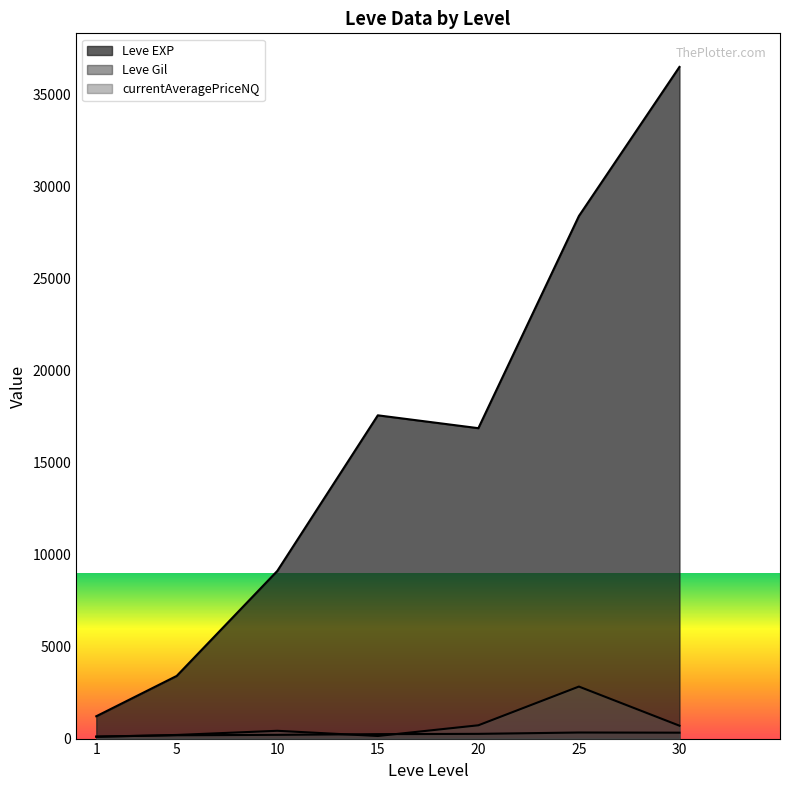

List the series in order of their peak value, highest first.

Leve EXP, currentAveragePriceNQ, Leve Gil